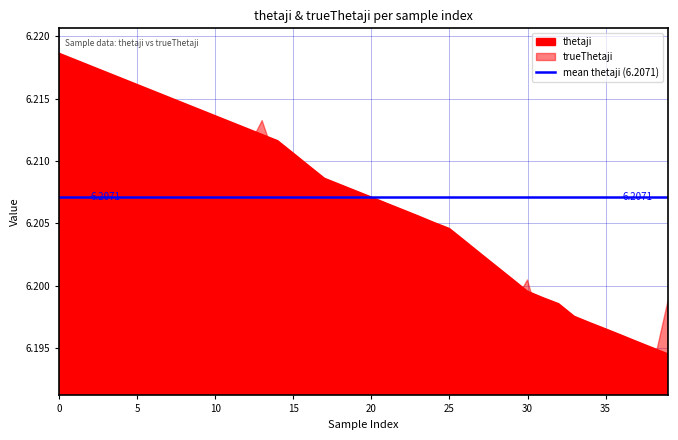

What is the value of the thetaji point at the 11th from the left?

6.2